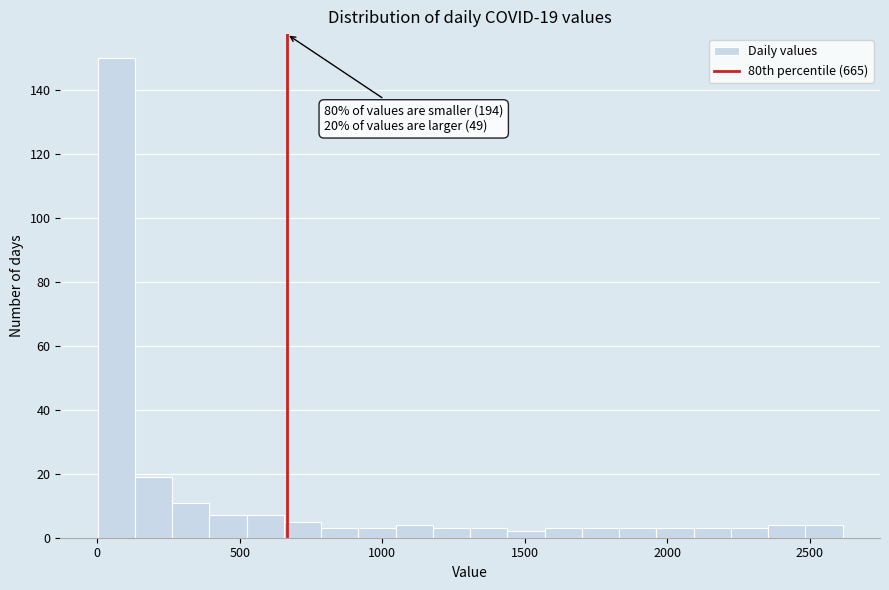

Read against the x-axis, roughly where is the centre of the tallest bar?

50